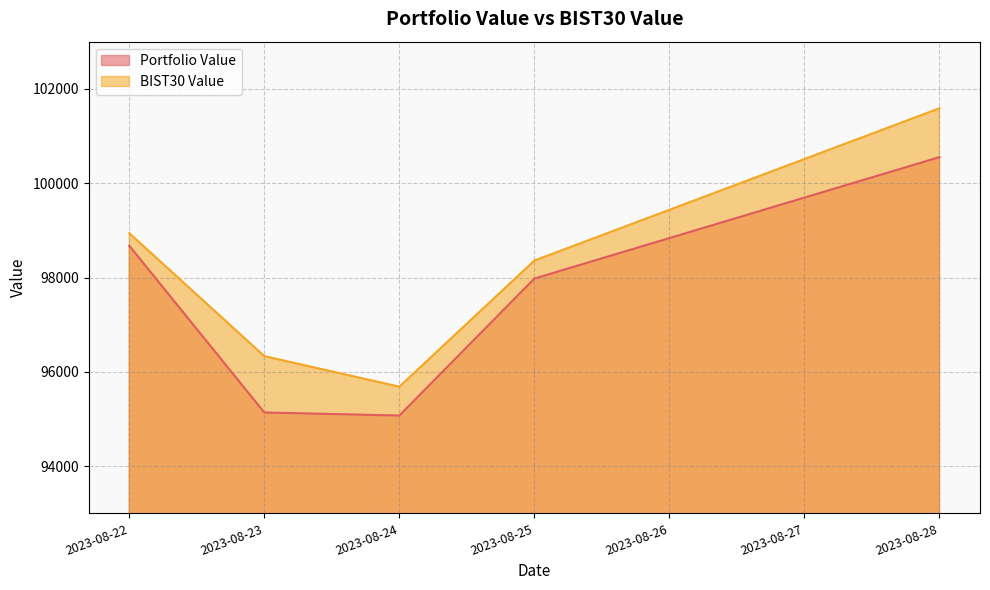

Is it true that Portfolio Value equals 100552.2 at 2023-08-28?

True